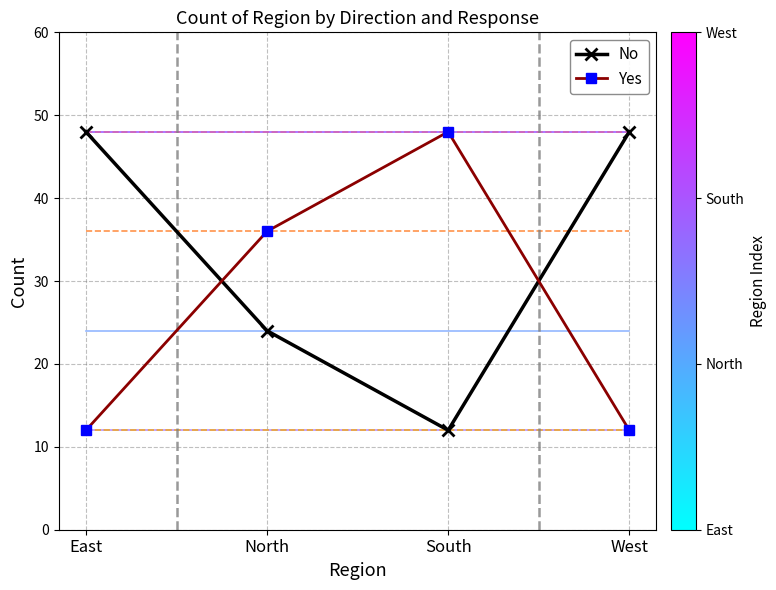

What is the smallest value displayed?

12